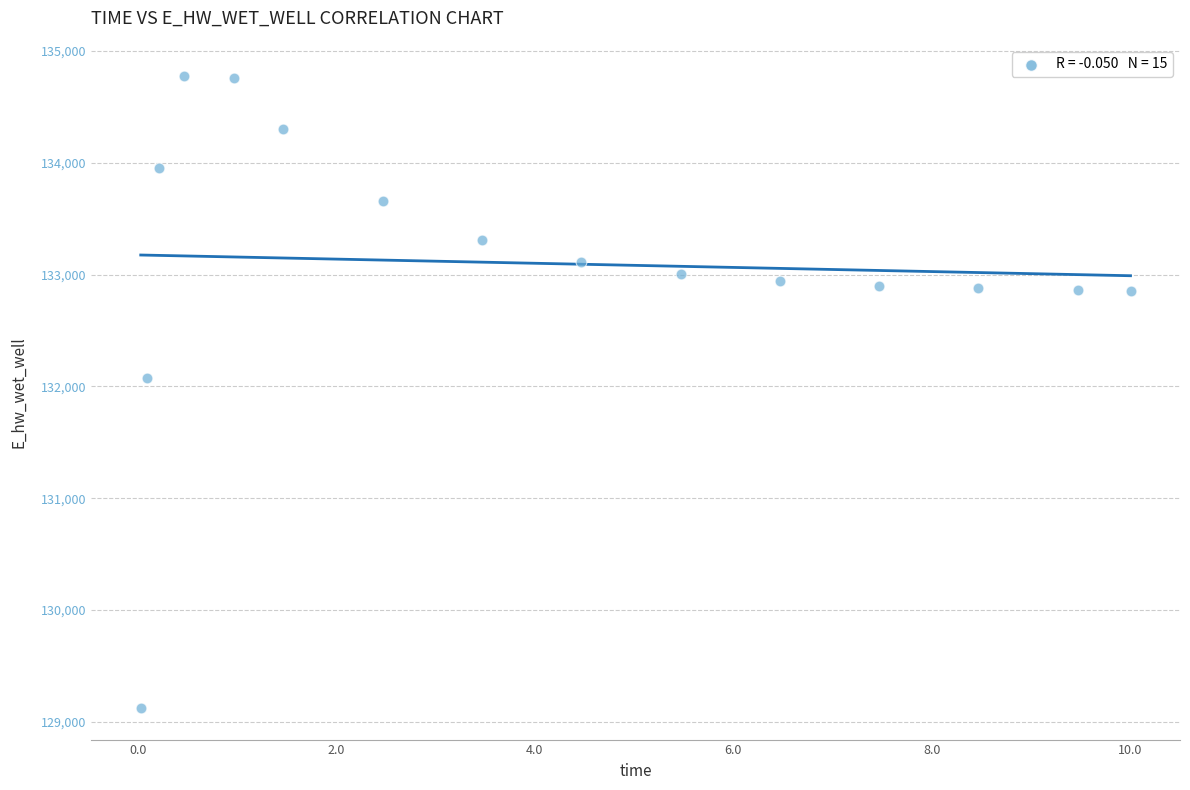

What Y value in the scatter plot is closest to 131947?

132070.7